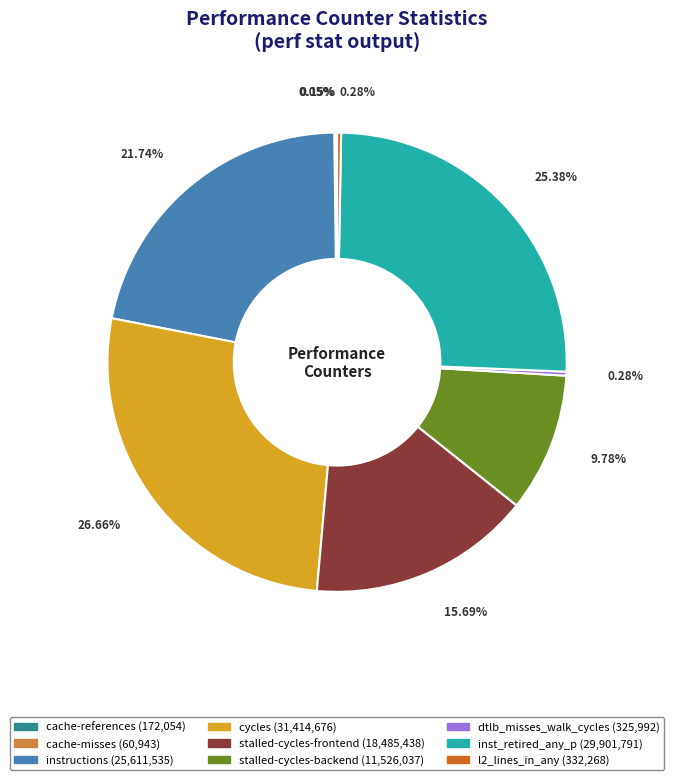

To the nearest percent, what is the average slice percentage?

11%